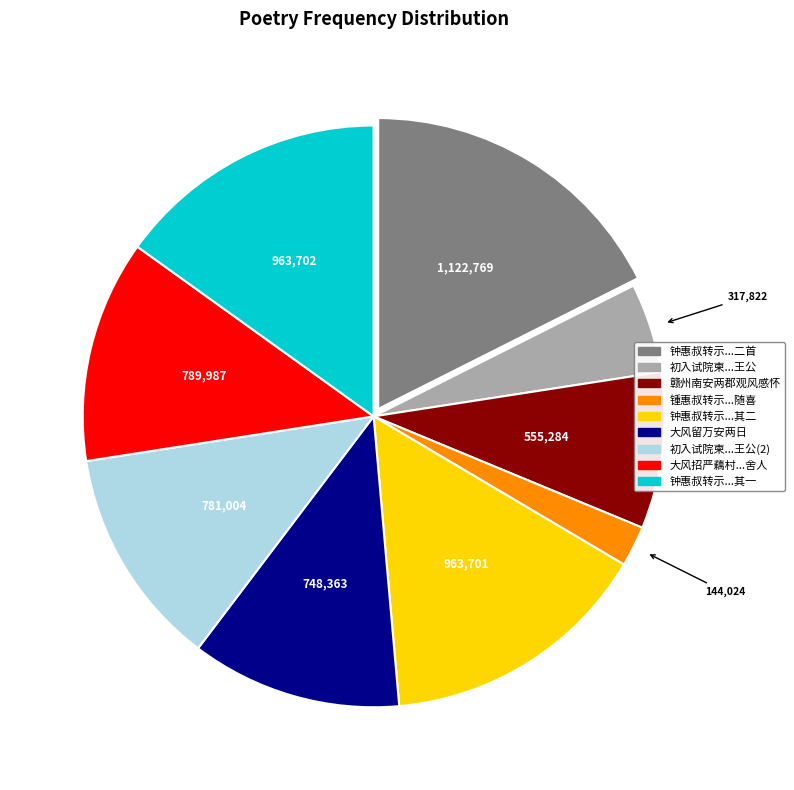

Is it true that 大风招严藕村...舍人 is 12% of the pie?

True